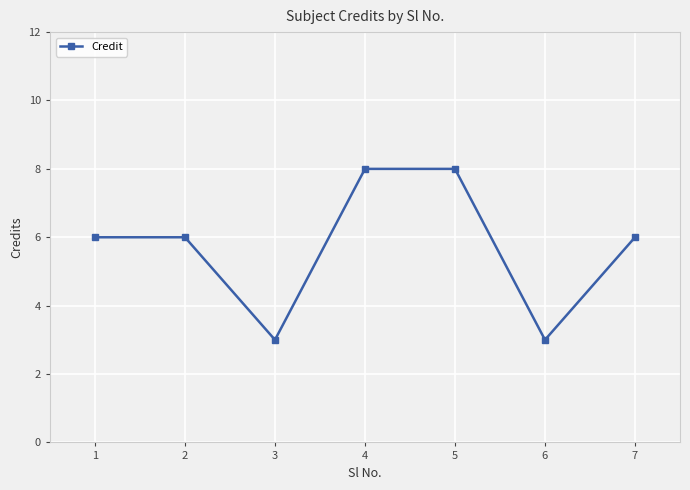

What is the value of the 5th point from the left?

8